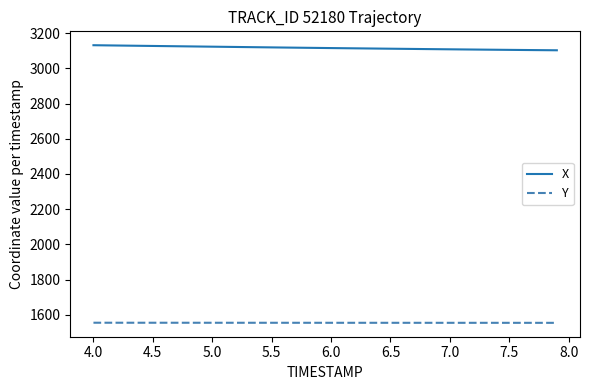

How many values in the Y series are below 1554?

8